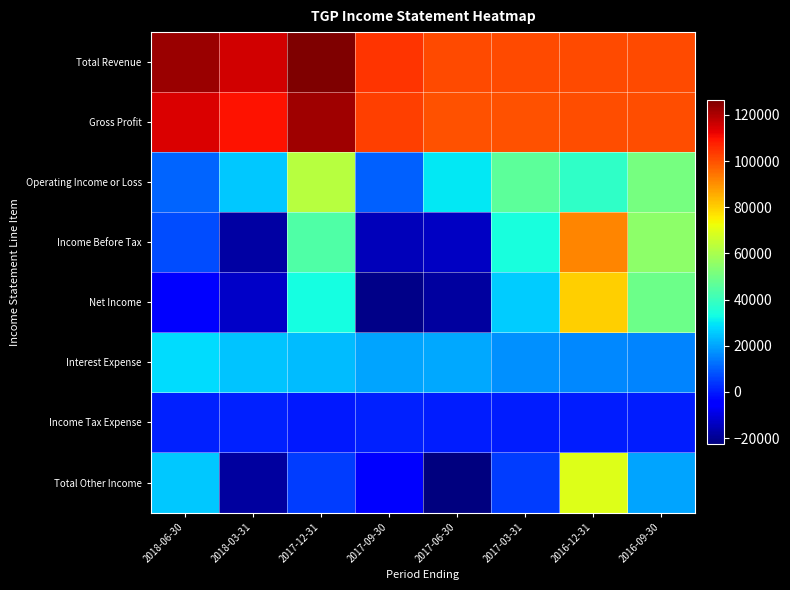

Which series changed the most between 2017-12-31 and 2016-09-30?

Total Revenue